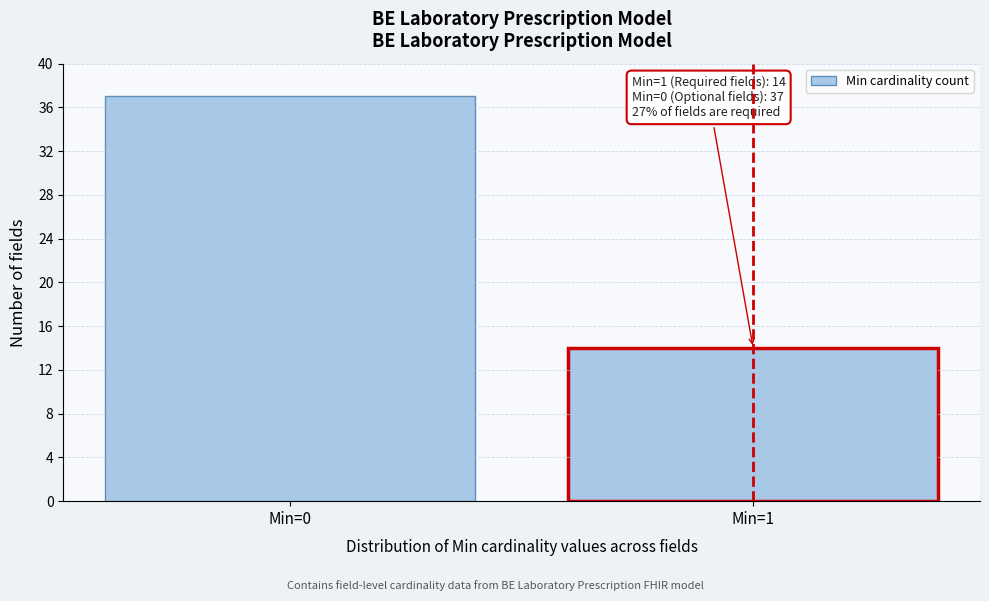

Reading left to right, what are all the values shown in this chart?

Min=0=37	Min=1=14